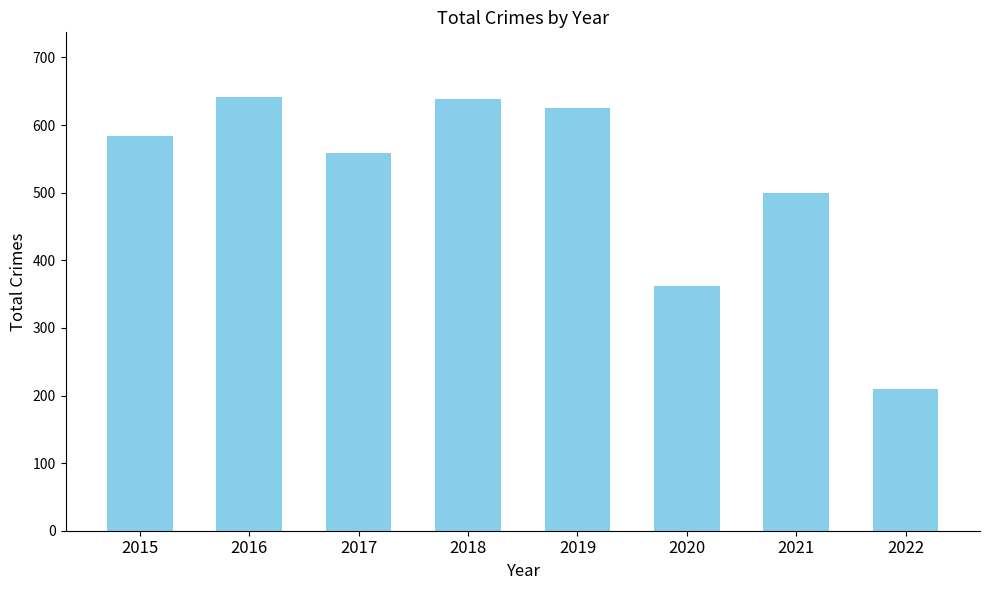

True or false: the data shows 101 at 2022.

False